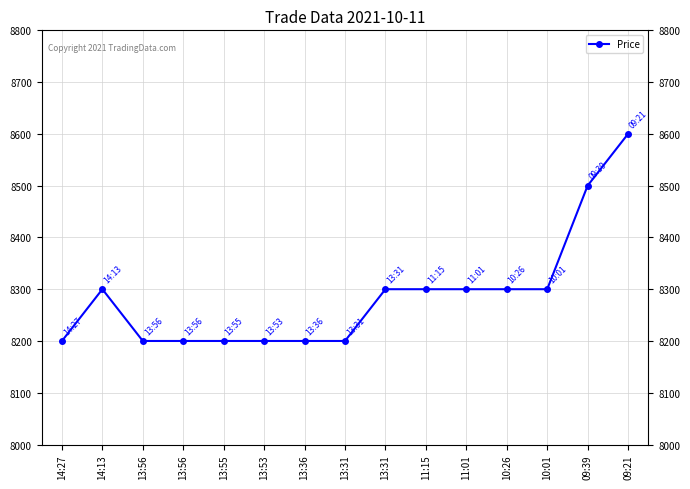

What is the label of the 13th point from the right?

13:56